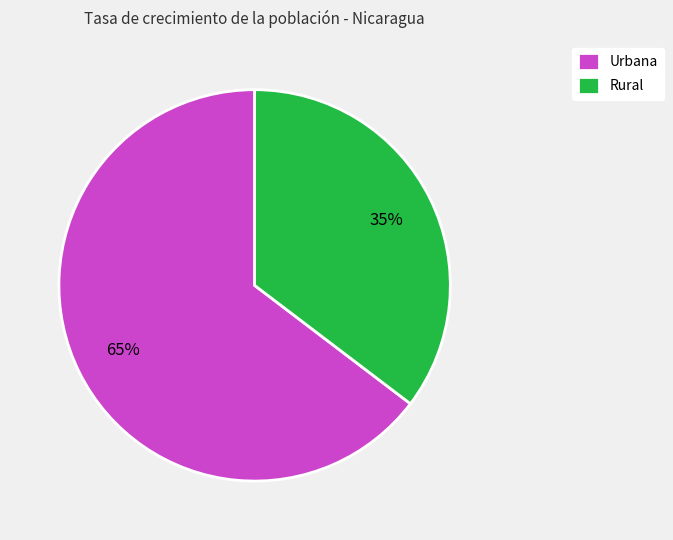

What is the largest slice in the pie chart?

Urbana